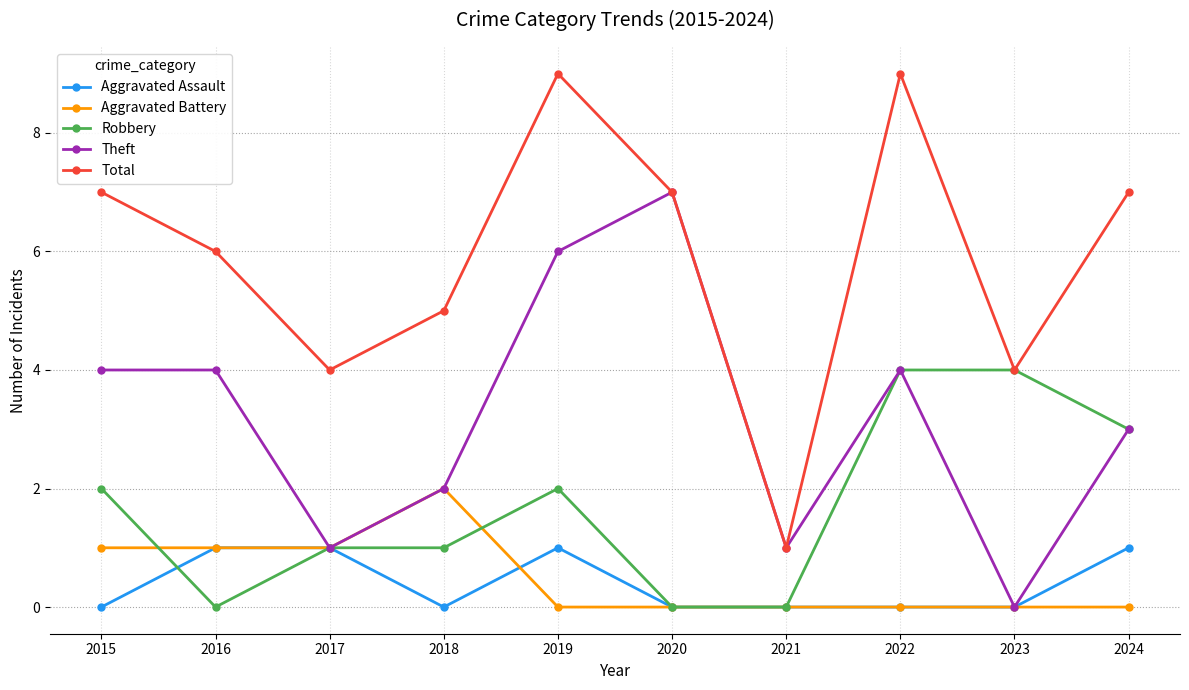

What are all the series names shown in the legend?

Aggravated Assault, Aggravated Battery, Robbery, Theft, Total